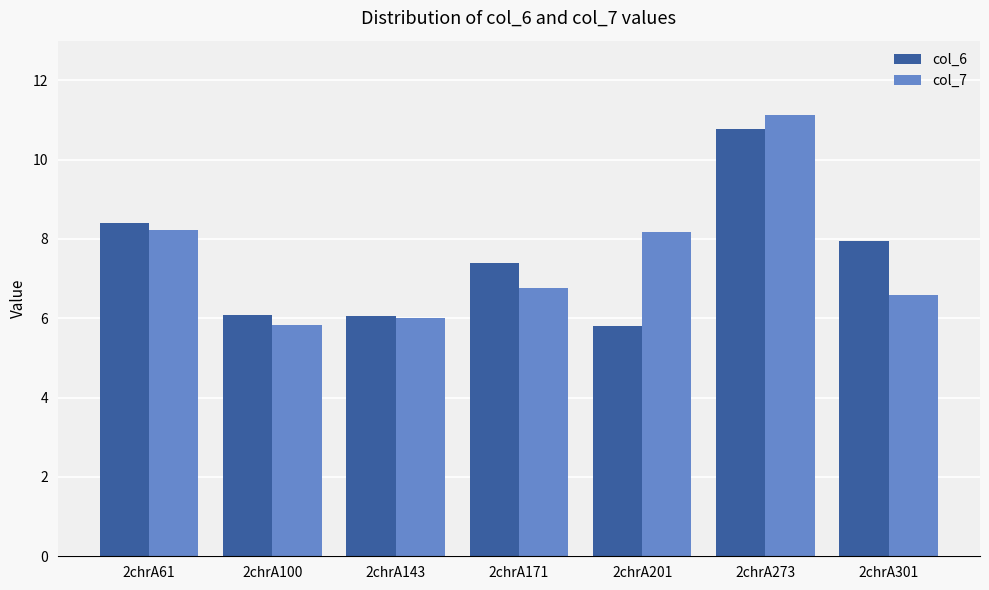

How many bars are there in total?

14